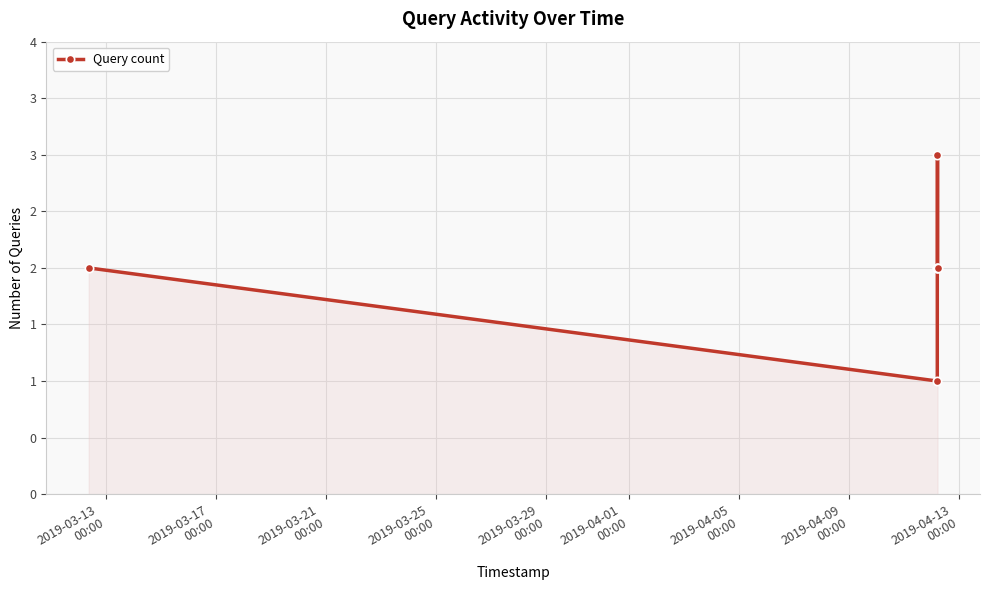

What is the value of the 5th point from the left?

3